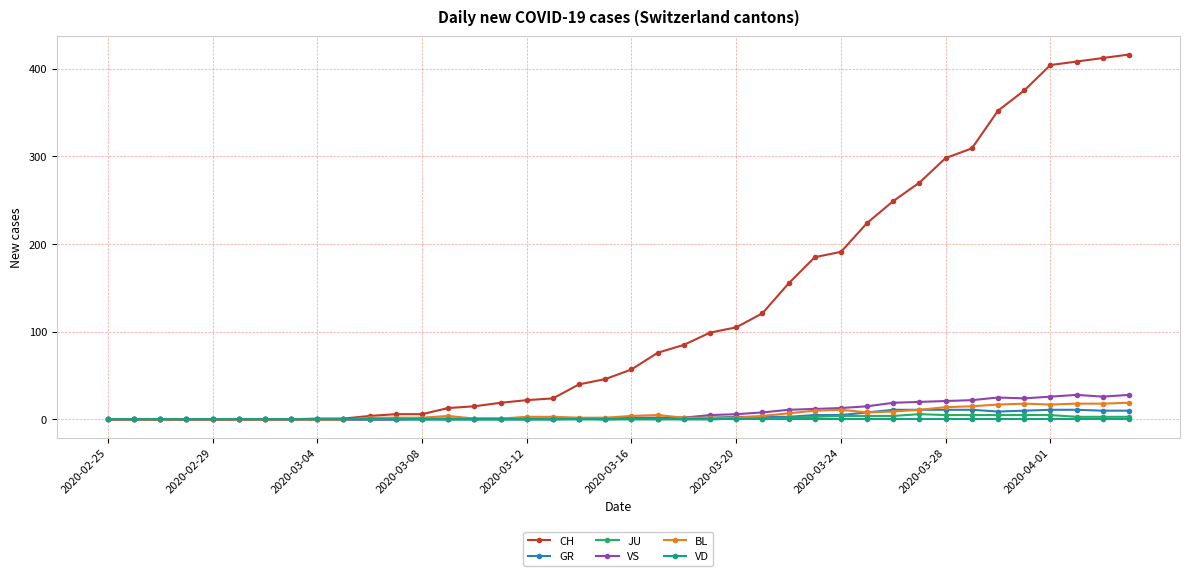

True or false: BL has more than 2 interior local peaks.

True